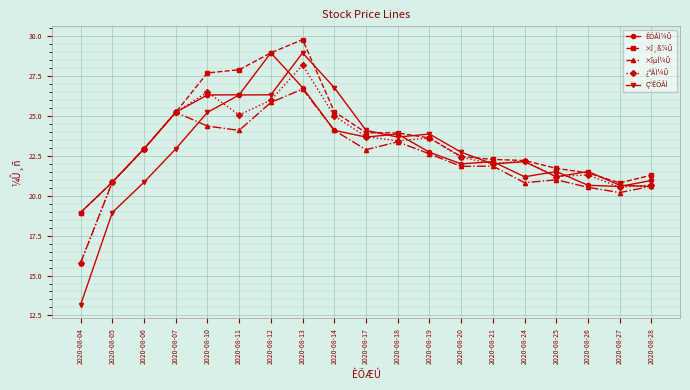

What is the value of the ×î¸ß¼Û point at the 13th from the left?

22.5